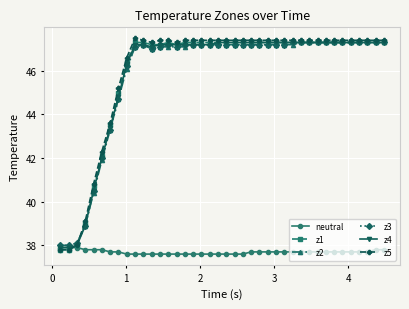

Reading left to right, extract all data points from this chart.

neutral: 37.9	37.9	37.9	37.8	37.8	37.8	37.7	37.7	37.6	37.6	37.6	37.6	37.6	37.6	37.6	37.6	37.6	37.6	37.6	37.6	37.6	37.6	37.6	37.7	37.7	37.7	37.7	37.7	37.7	37.7	37.7	37.7	37.7	37.7	37.7	37.7	37.7	37.7	37.8	37.8
z1: 37.8	37.8	38.0	39.0	40.7	42.1	43.5	45.0	46.4	47.3	47.3	47.2	47.2	47.3	47.2	47.3	47.3	47.3	47.3	47.3	47.3	47.3	47.3	47.3	47.3	47.3	47.3	47.3	47.3	47.3	47.3	47.3	47.3	47.3	47.3	47.3	47.3	47.3	47.3	47.3
z2: 38.0	38.0	38.1	38.9	40.4	41.9	43.3	44.7	46.1	47.1	47.2	47.0	47.1	47.1	47.1	47.1	47.2	47.2	47.2	47.2	47.2	47.2	47.2	47.2	47.2	47.2	47.2	47.2	47.2	47.3	47.3	47.3	47.3	47.3	47.3	47.3	47.3	47.3	47.3	47.3
z3: 38.0	38.0	38.1	38.9	40.5	42.0	43.3	44.7	46.2	47.1	47.2	47.0	47.1	47.2	47.1	47.2	47.2	47.2	47.2	47.2	47.2	47.2	47.2	47.2	47.2	47.2	47.2	47.2	47.3	47.3	47.3	47.3	47.3	47.3	47.3	47.3	47.3	47.3	47.3	47.3
z4: 37.9	37.9	38.0	38.9	40.5	42.0	43.4	44.8	46.3	47.2	47.2	47.1	47.2	47.2	47.2	47.2	47.2	47.2	47.2	47.3	47.3	47.3	47.3	47.3	47.3	47.3	47.3	47.3	47.3	47.3	47.3	47.3	47.3	47.3	47.3	47.3	47.3	47.3	47.3	47.3
z5: 37.8	37.8	38.0	39.1	40.8	42.3	43.6	45.2	46.6	47.5	47.4	47.3	47.4	47.4	47.3	47.4	47.4	47.4	47.4	47.4	47.4	47.4	47.4	47.4	47.4	47.4	47.4	47.4	47.4	47.4	47.4	47.4	47.4	47.4	47.4	47.4	47.4	47.4	47.4	47.4